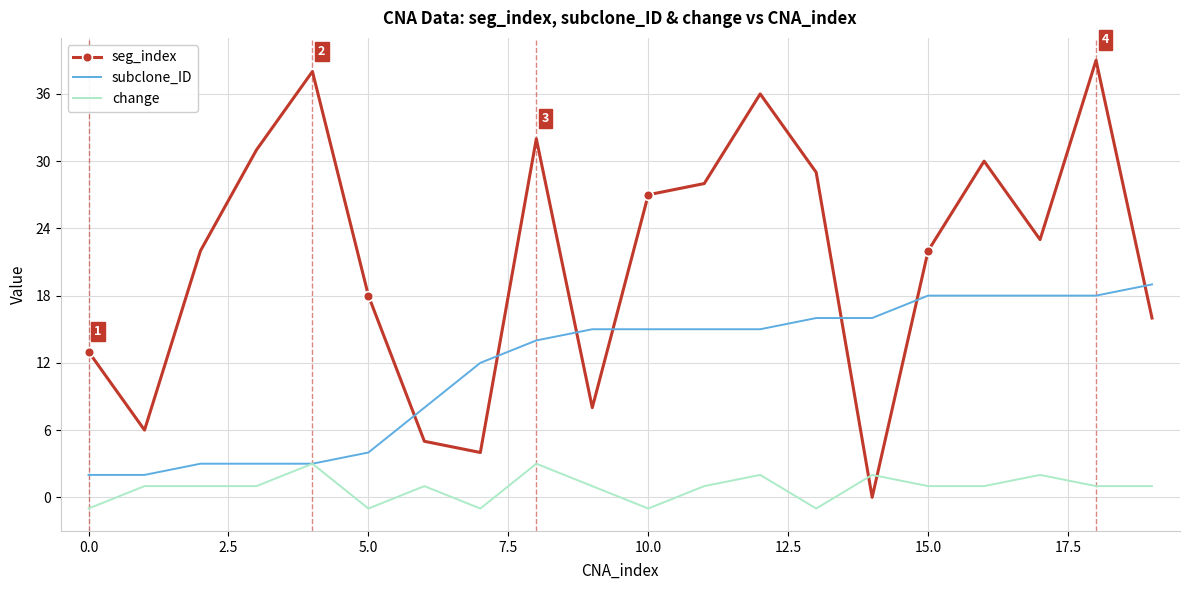

What is the lowest value of the change series?

-1